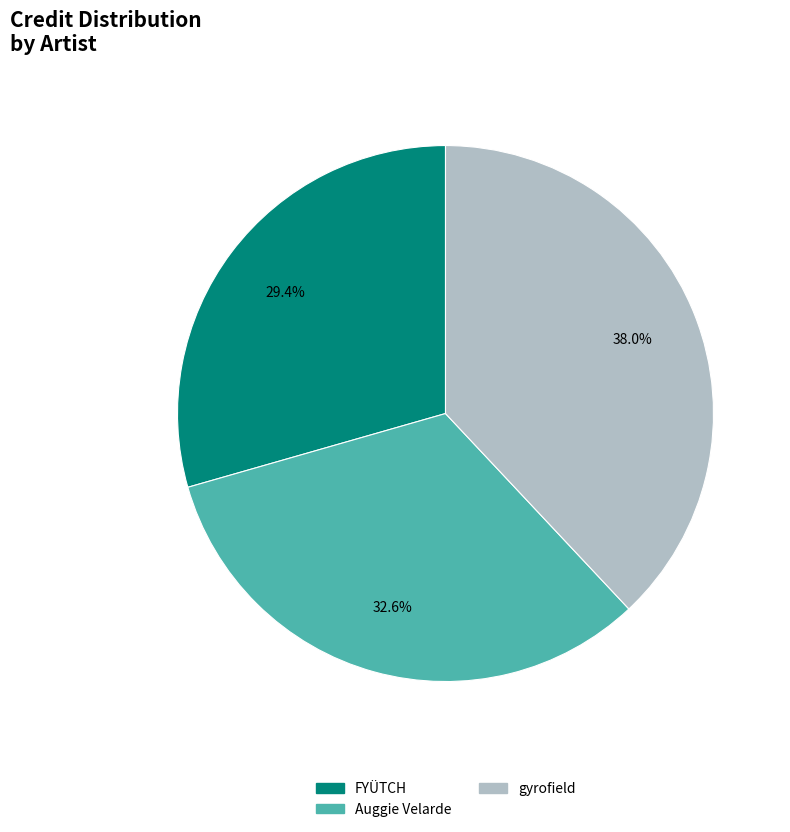

Which slice is the smallest?

FYÜTCH